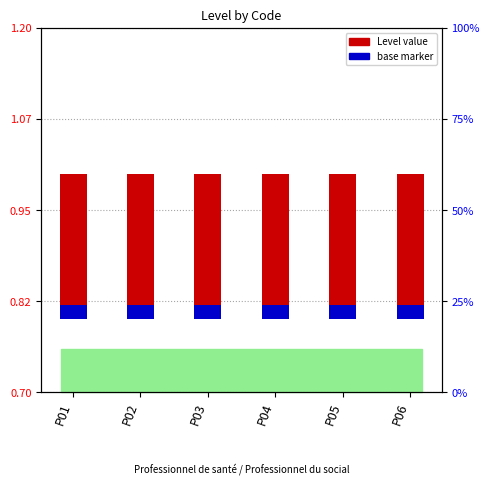

At which label does base marker reach its peak?

P01